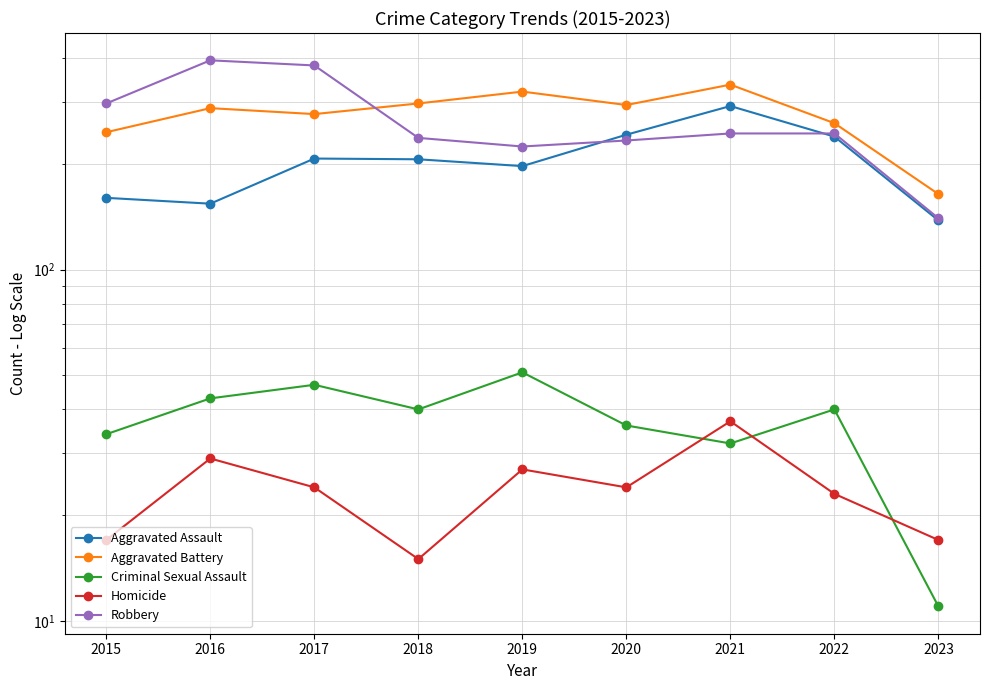

Which category has the lowest value across all series?

2023